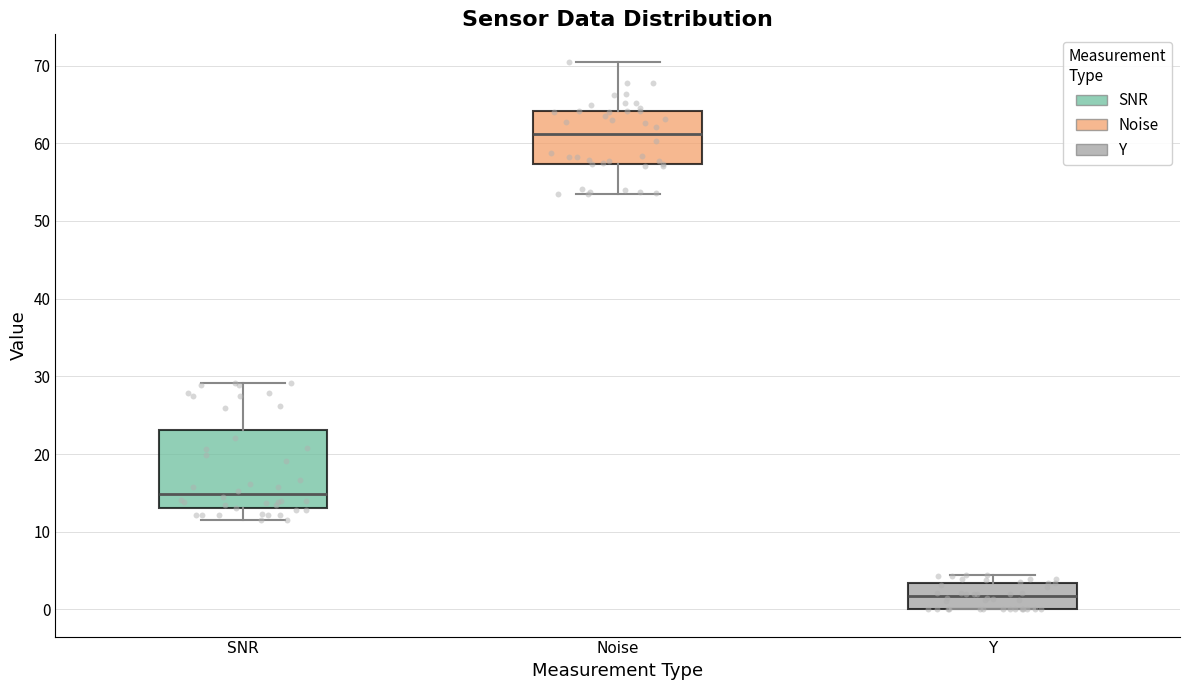

Comparing the boxes themselves (not the whiskers), which one is the tallest?

SNR